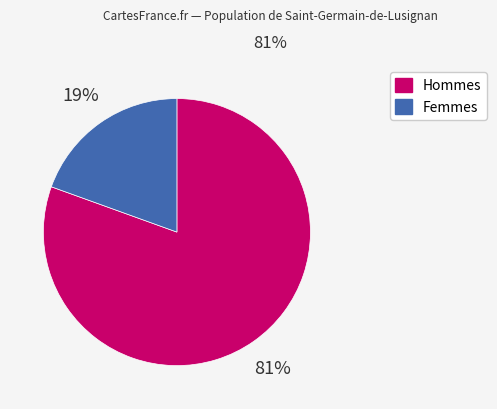

Is there any slice that represents more than half of the pie?

Yes